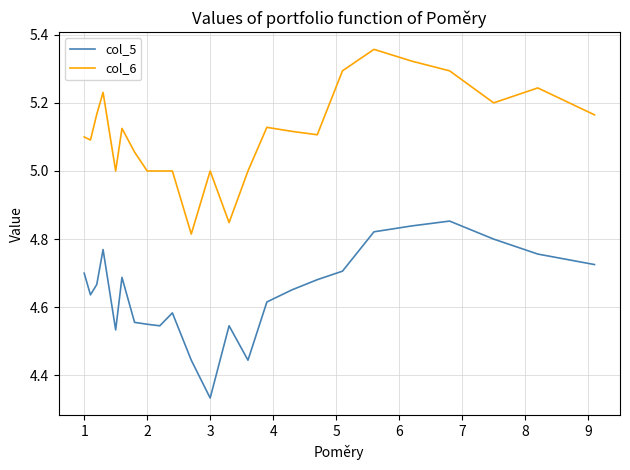

Rank the series by their maximum value, from highest to lowest.

col_6, col_5